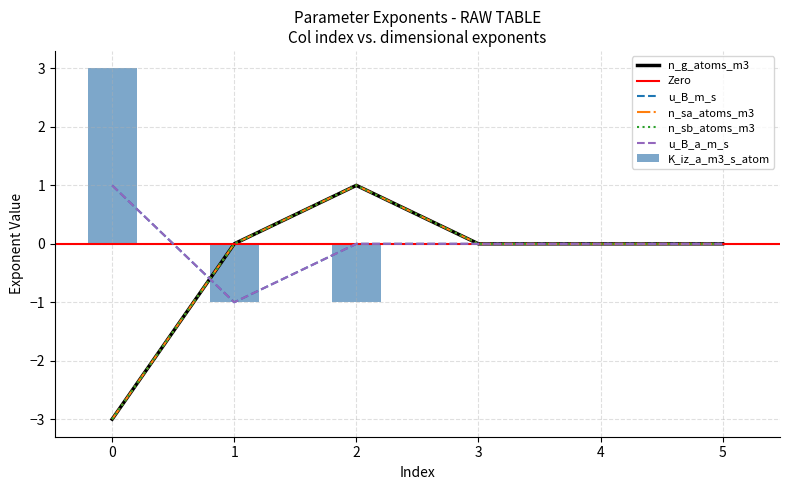

At which category is the sum across all series the highest?

2